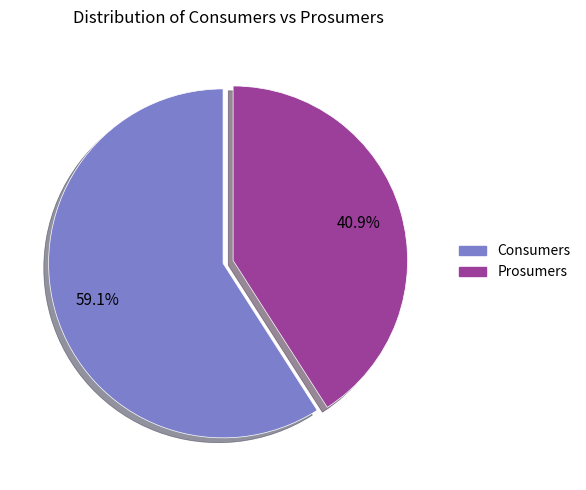

Approximately how many times larger is the value at Consumers compared to Prosumers?

1.4